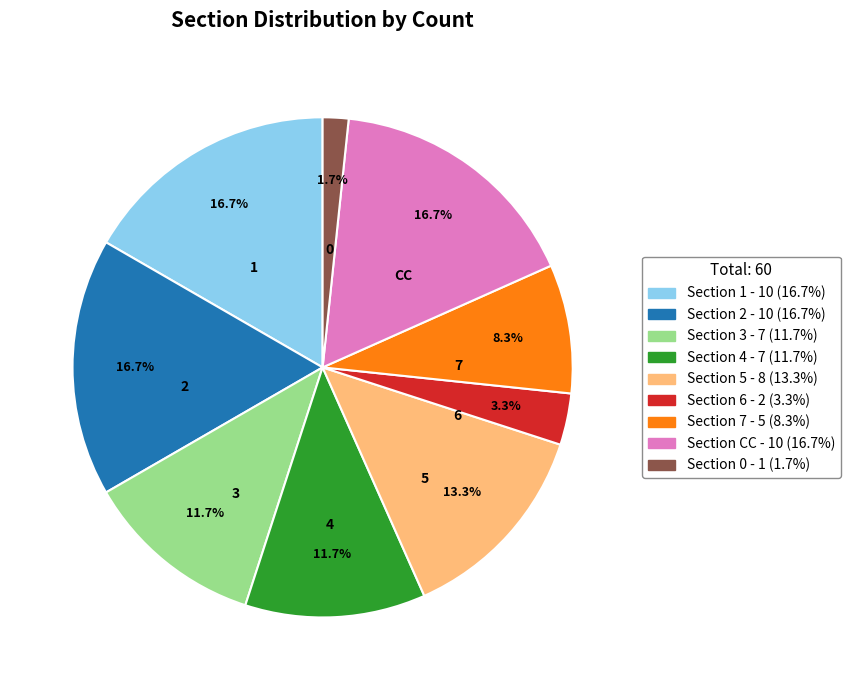

Does any single category account for the majority?

No